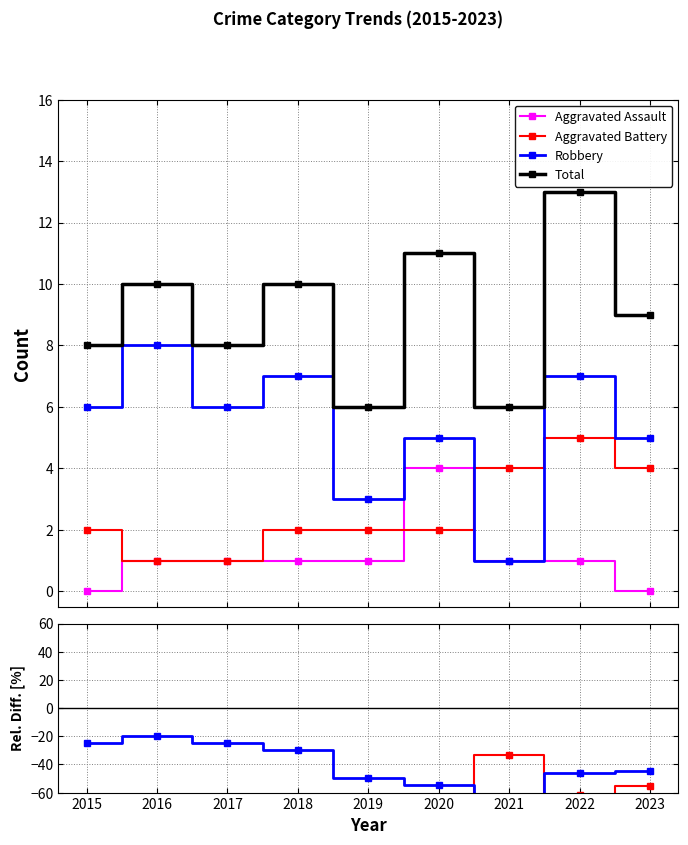

Reading right to left, list all the values displayed in this chart.

Aggravated Assault: -100.0	-92.3	-83.3	-63.6	-83.3	-90.0	-87.5	-90.0	-100.0
Aggravated Battery: -55.6	-61.5	-33.3	-81.8	-66.7	-80.0	-87.5	-90.0	-75.0
Robbery: -44.4	-46.2	-83.3	-54.5	-50.0	-30.0	-25.0	-20.0	-25.0
Total: 9.0	13.0	6.0	11.0	6.0	10.0	8.0	10.0	8.0